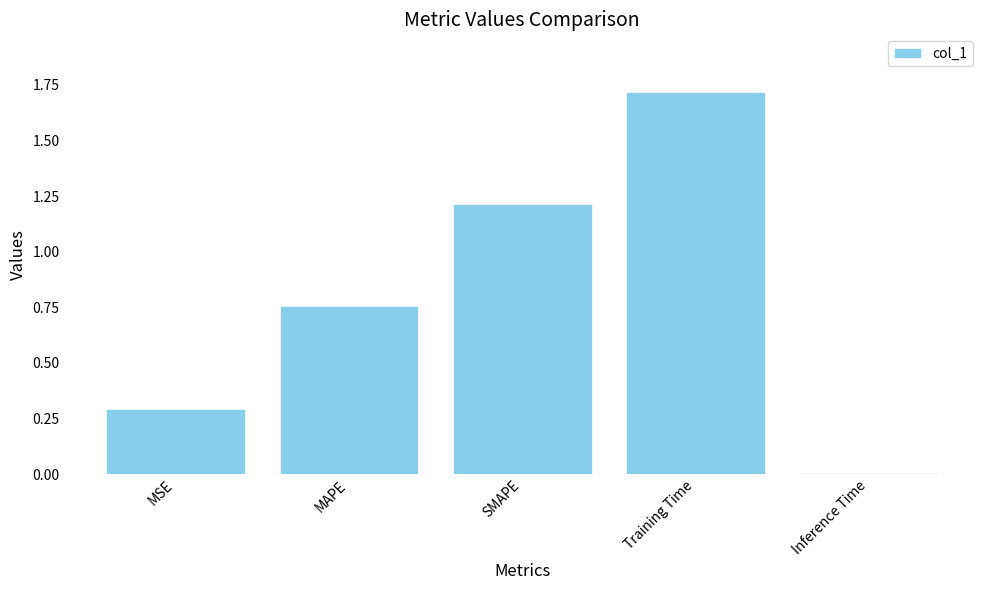

The value at MSE is 0.5. True or false?

False